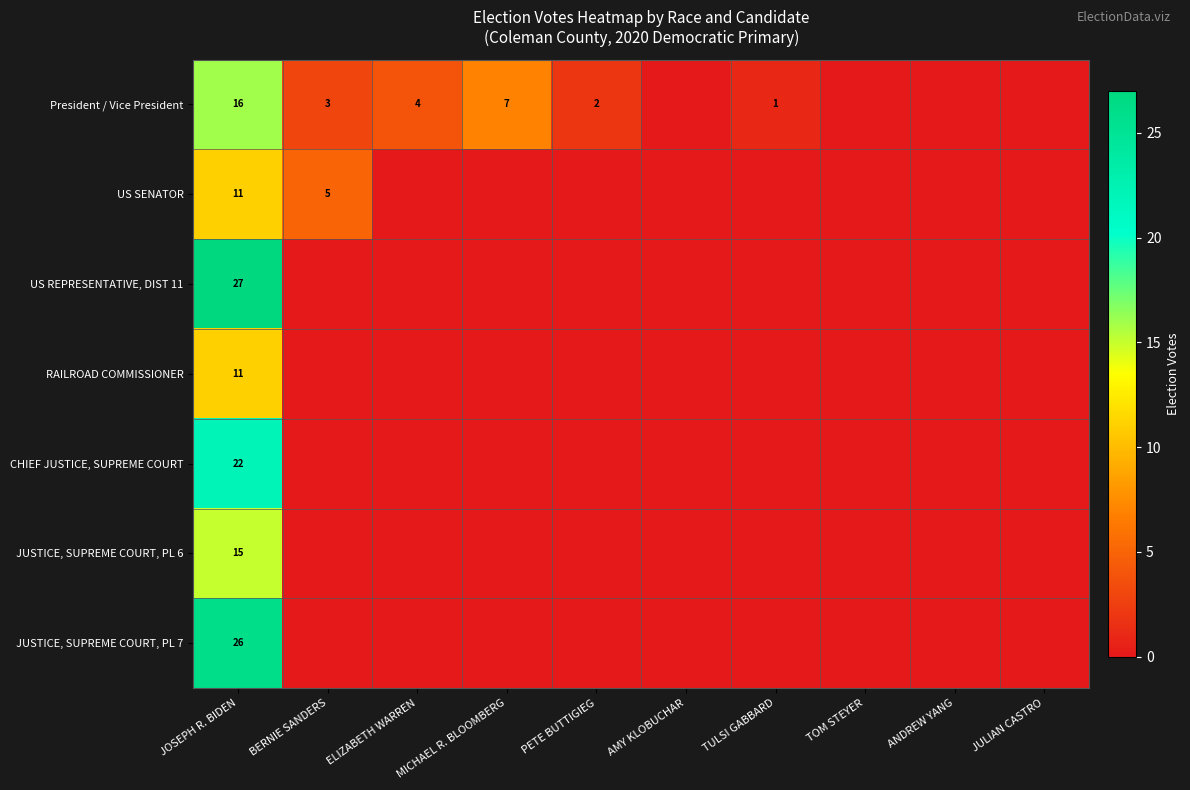

The value of President / Vice President at ELIZABETH WARREN is 4. True or false?

True